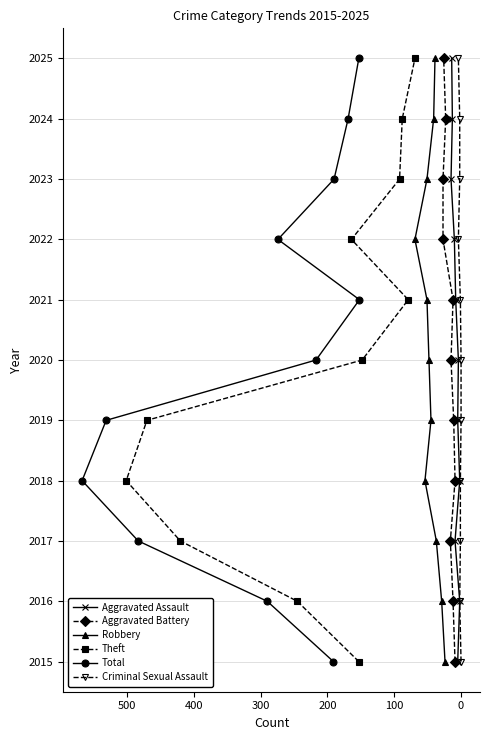

The value of Theft at 0 is 3243. True or false?

False